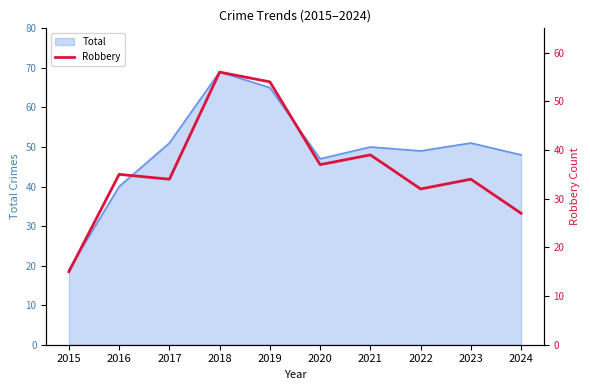

What is the smallest value displayed?

15